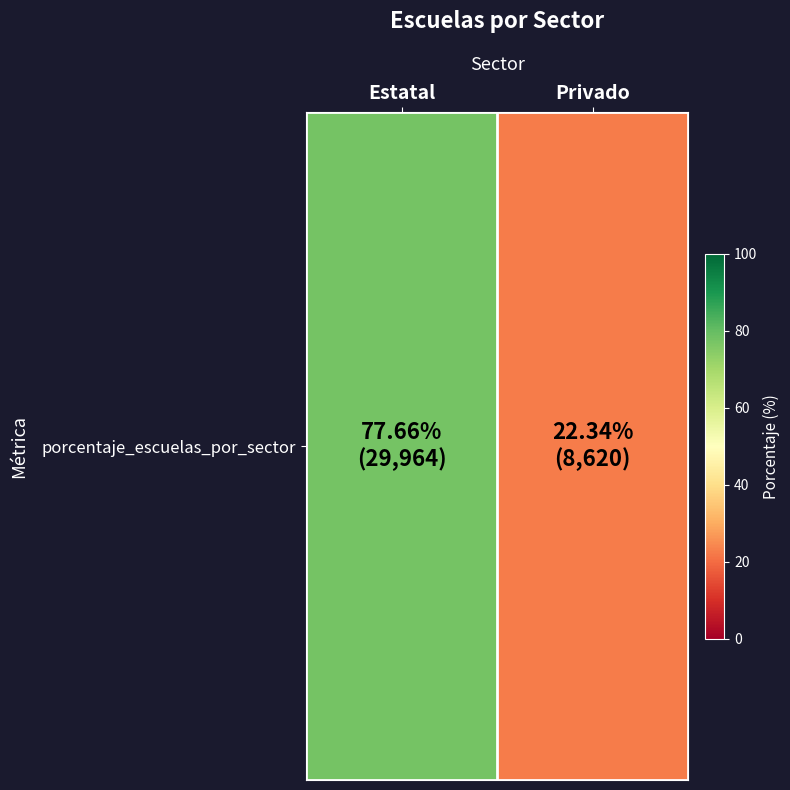

Rank the categories by value from lowest to highest.

Privado, Estatal